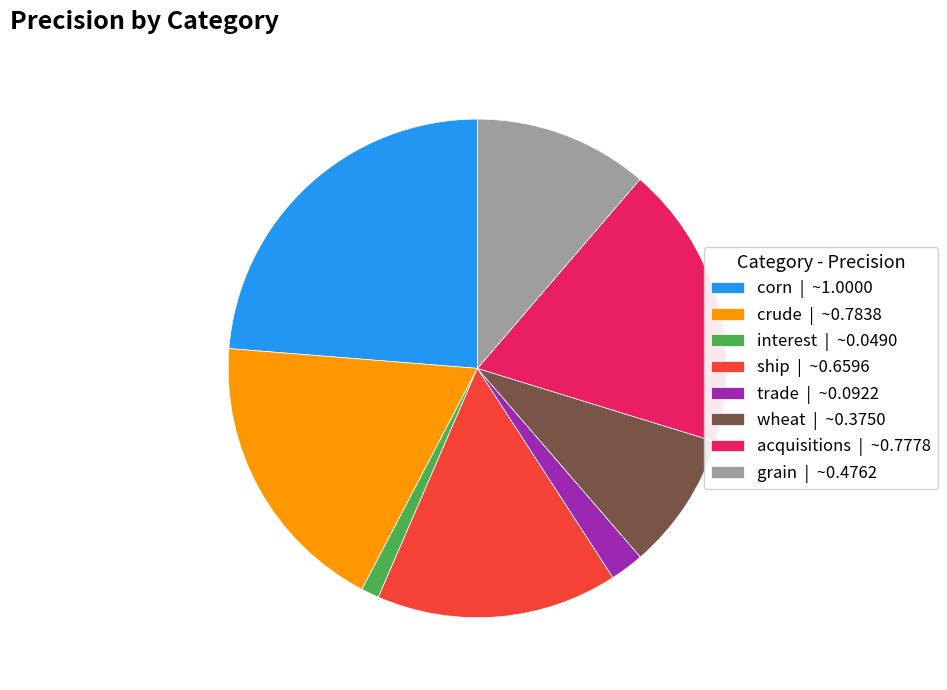

Does any single category account for the majority?

No